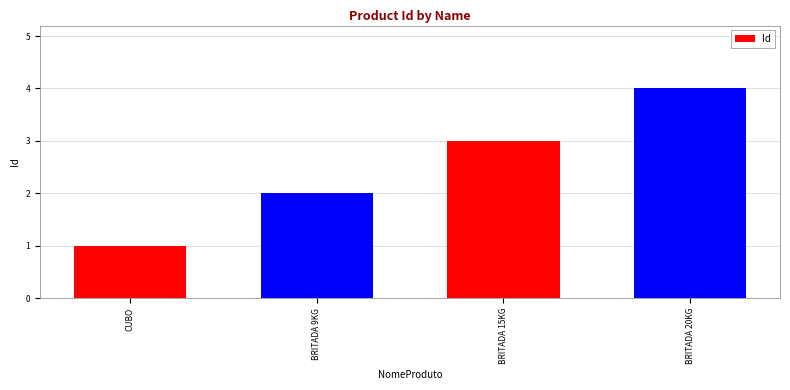

Between BRITADA 15KG and BRITADA 20KG, which is larger?

BRITADA 20KG